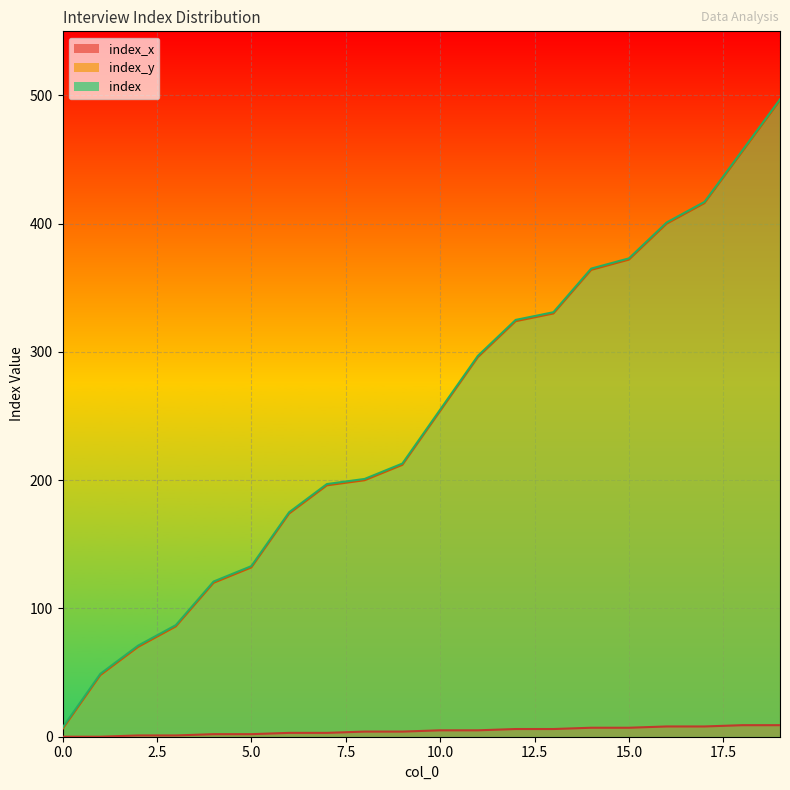

At which category is the sum across all series the highest?

19